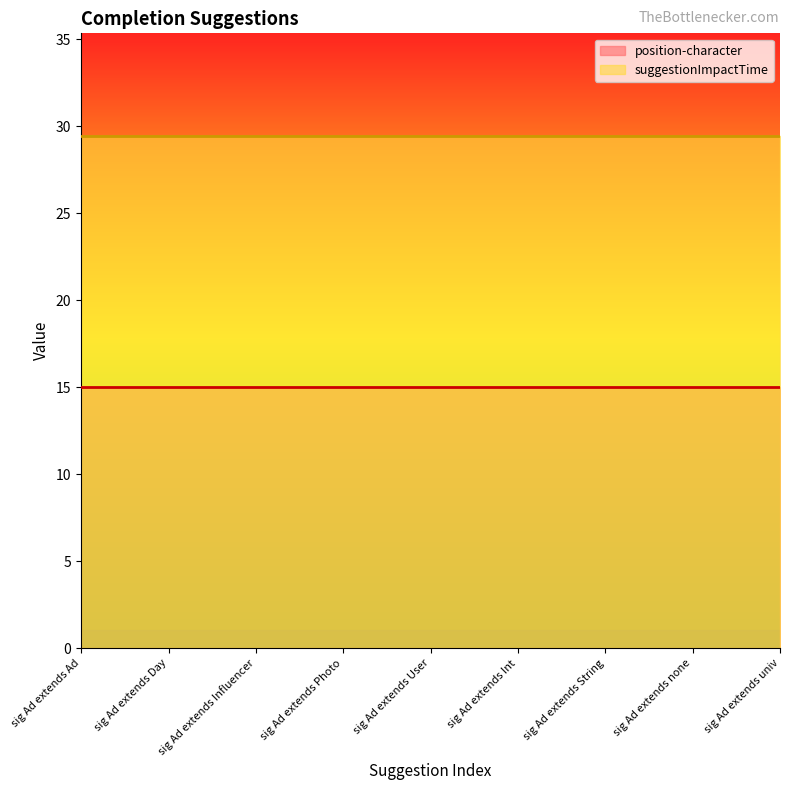

What is the sum of all position-character values?

135.0